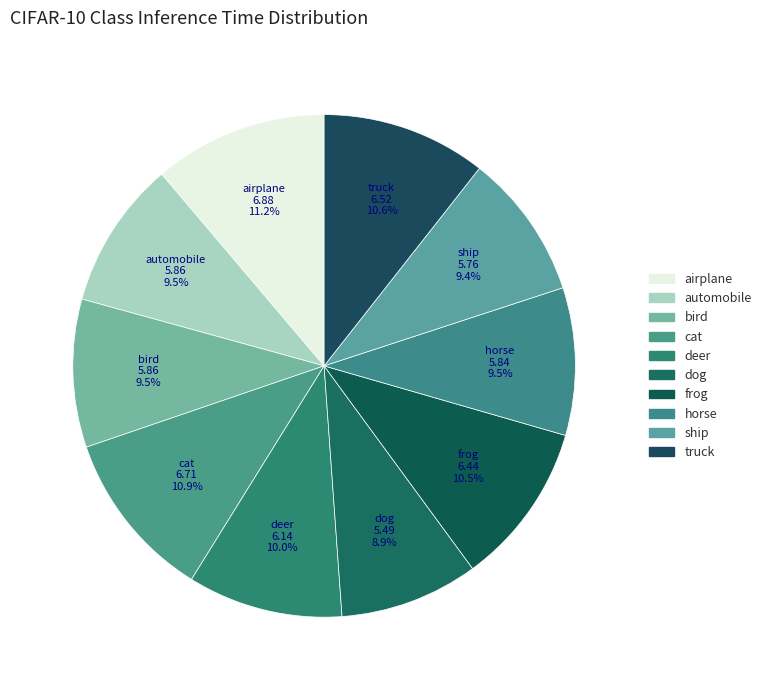

How many slices are in this pie chart?

10